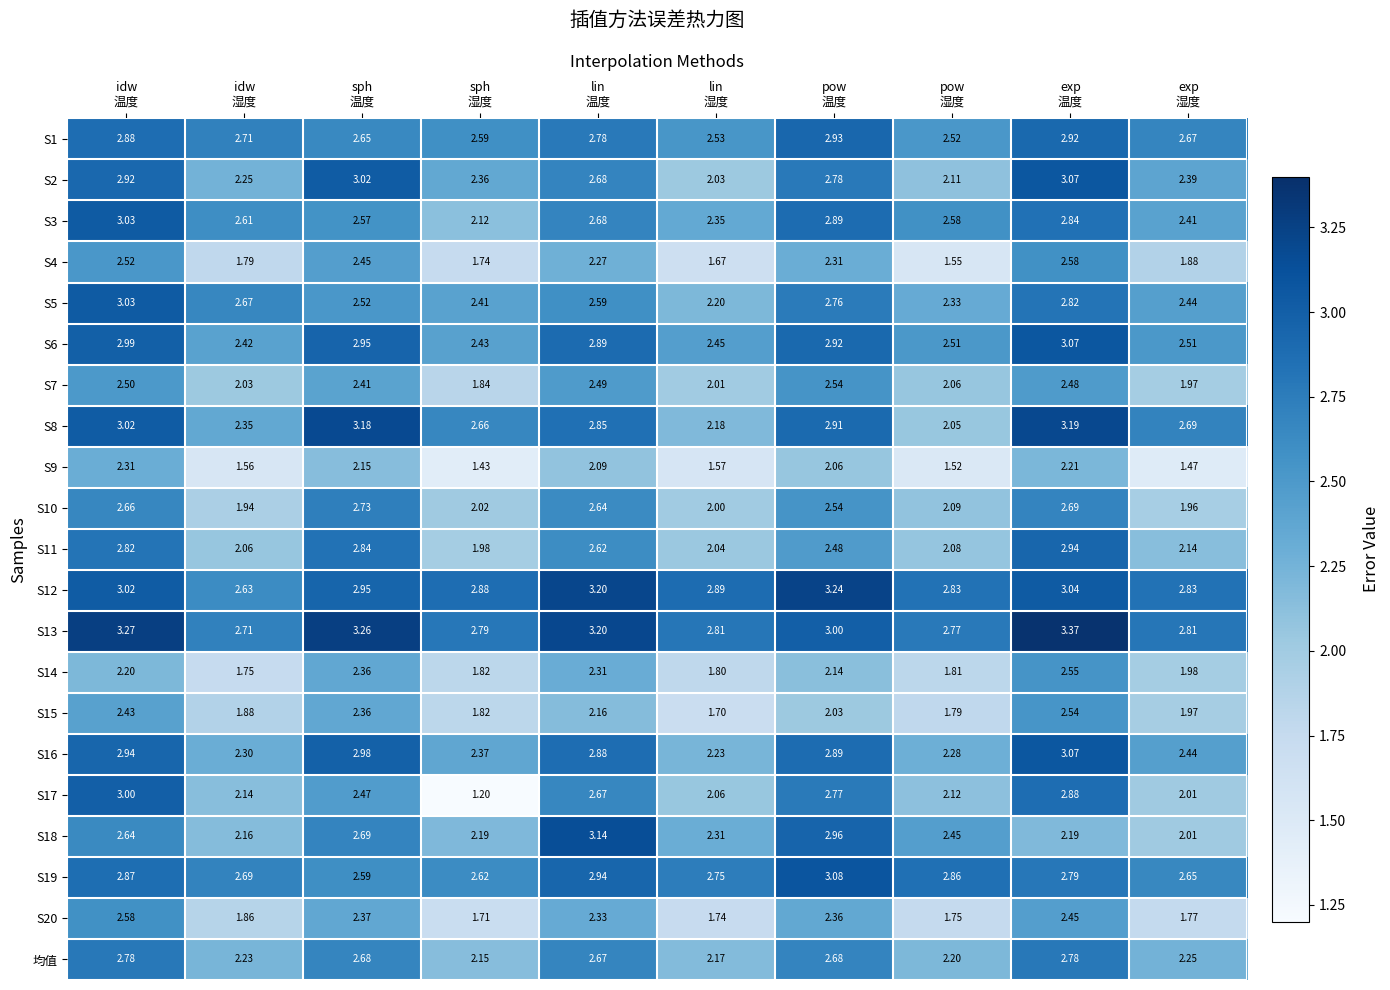

How many data points does each series have?

10